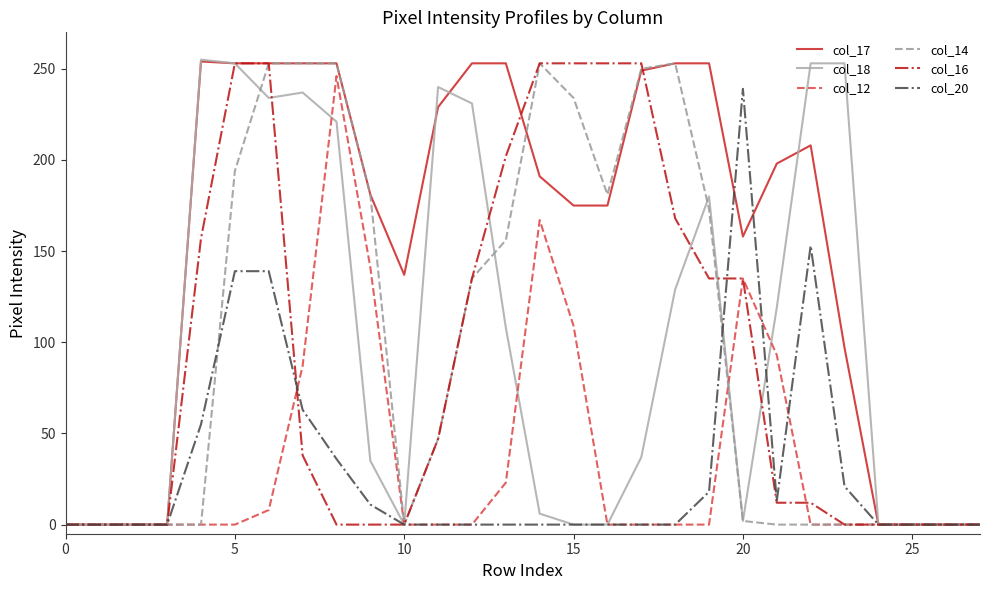

What is the maximum value shown in the chart?

255